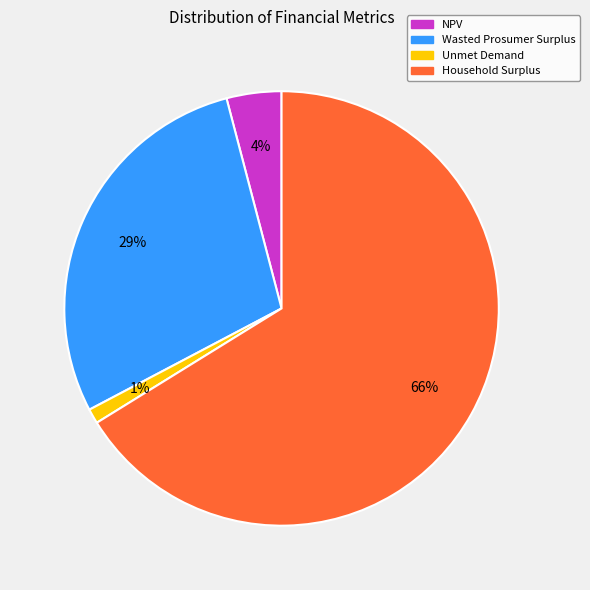

Is the sum of Household Surplus and NPV greater than half?

Yes